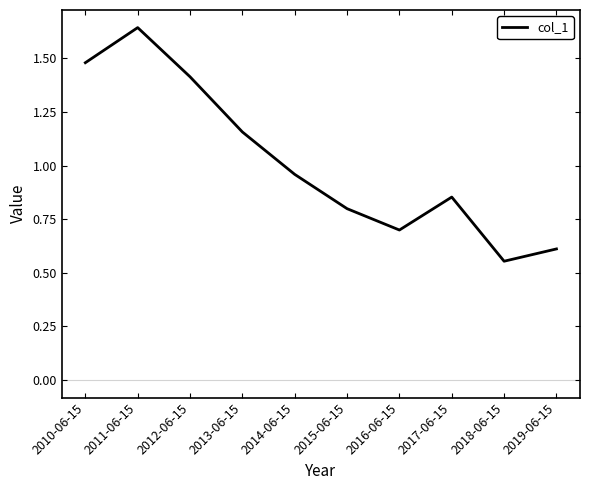

At which category does the chart reach its minimum across all series?

2018-06-15